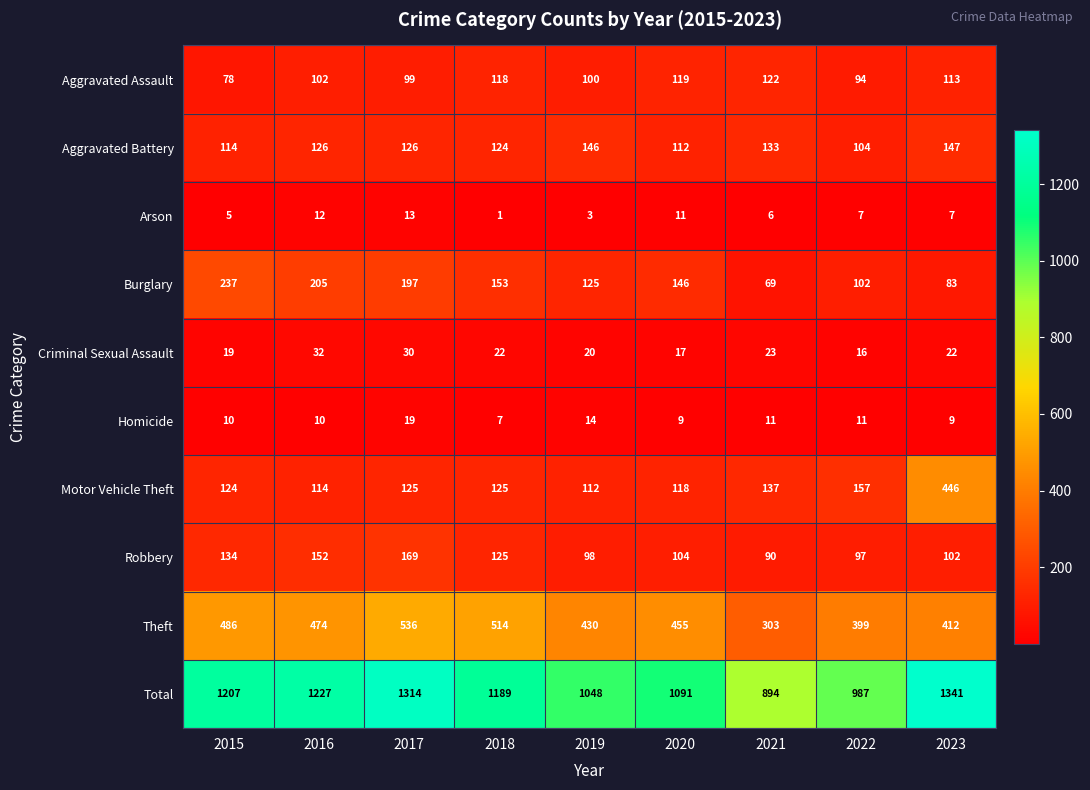

At which category is the sum across all series the highest?

2023